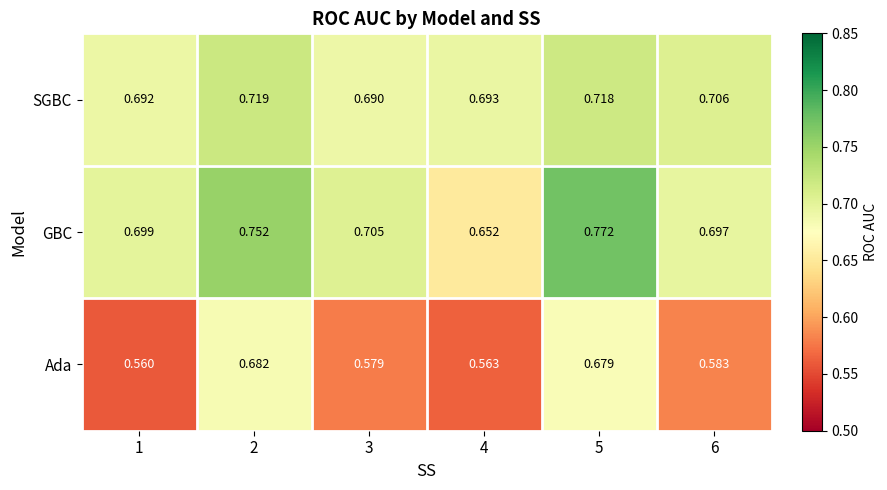

Between 2 and 3, which series saw the biggest shift?

Ada